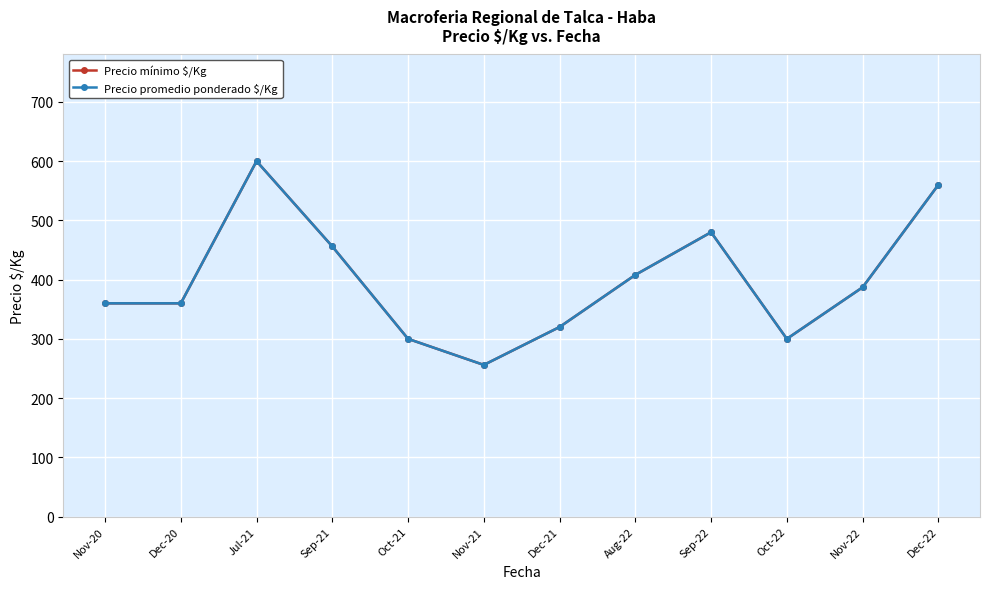

List the labels in order of Precio mínimo $/Kg value, smallest first.

Nov-21, Oct-21, Oct-22, Dec-21, Nov-20, Dec-20, Nov-22, Aug-22, Sep-21, Sep-22, Dec-22, Jul-21